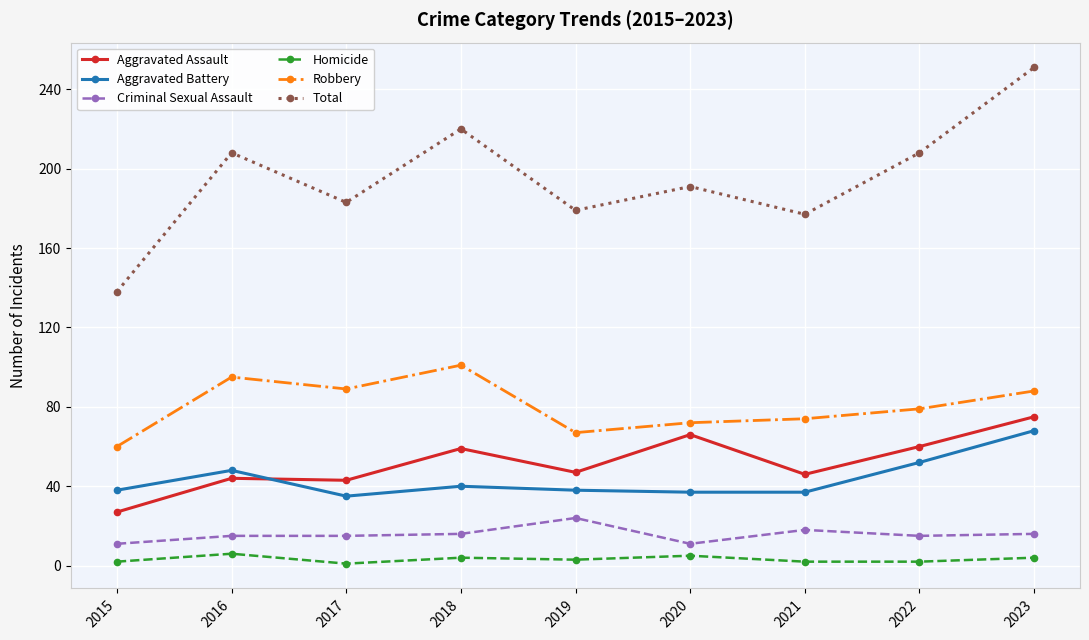

What is the greatest value displayed?

251